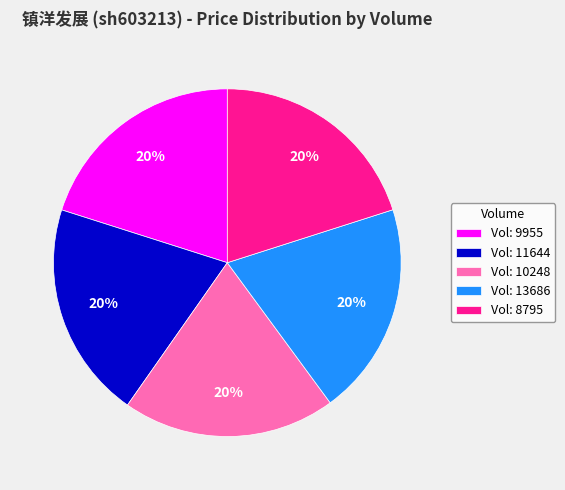

Do Vol: 13686 and Vol: 8795 together represent more than half of the pie?

No